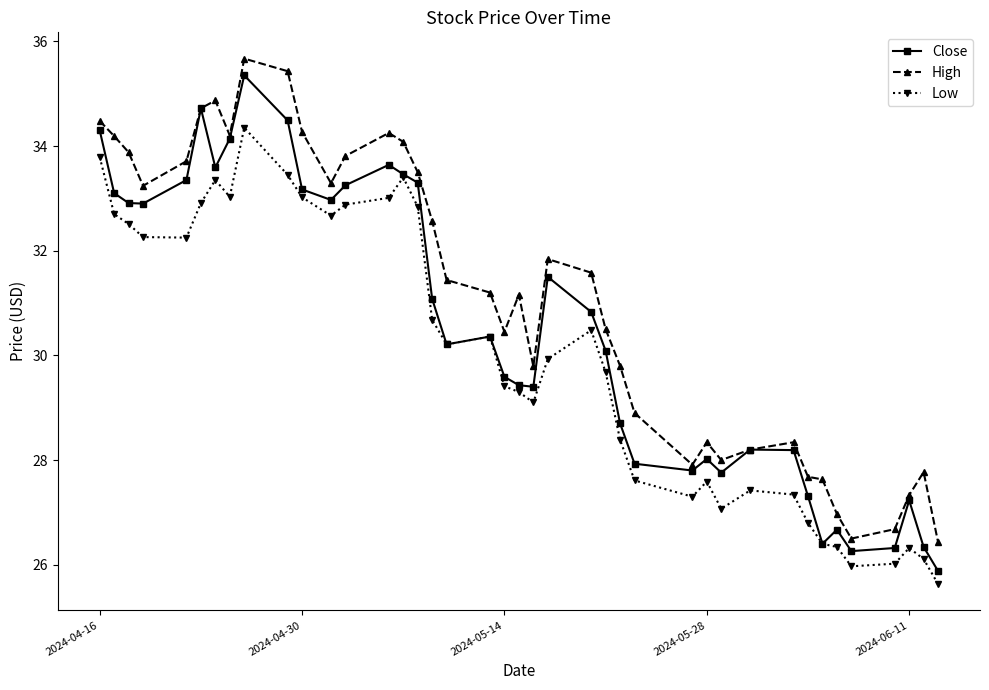

Which series has the largest total across all categories?

High